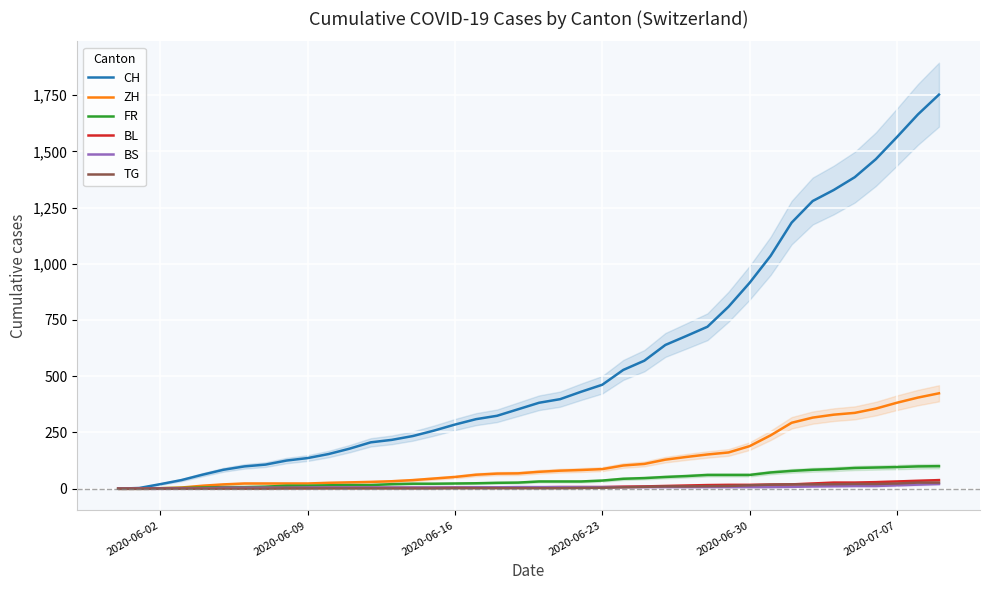

Is it true that BS equals 5 at 2020-06-16?

True